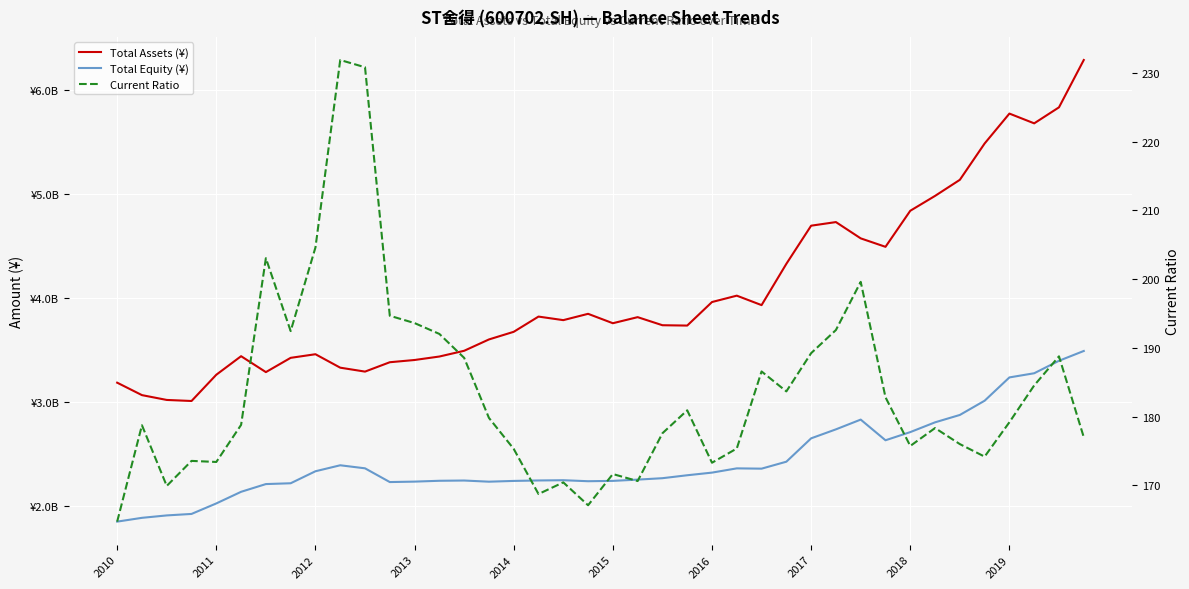

Where does the Total Assets (¥) series first go above 3791013640?

17